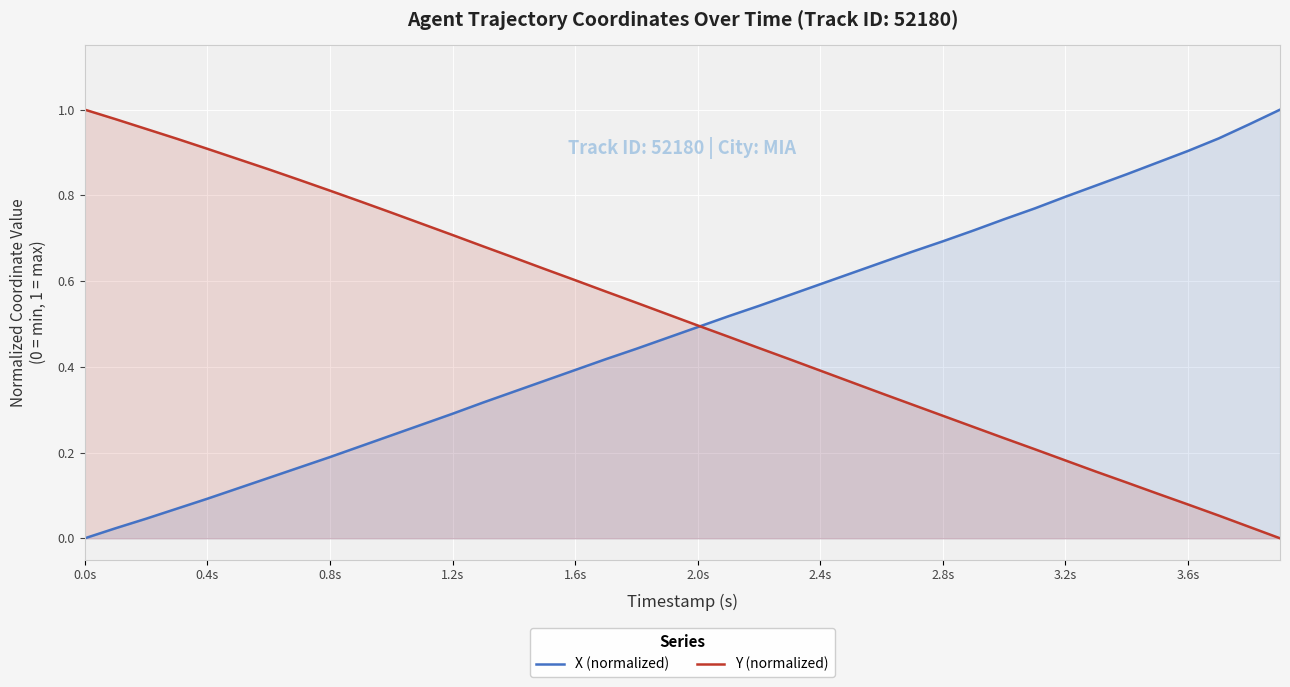

How many distinct data groups are displayed?

2